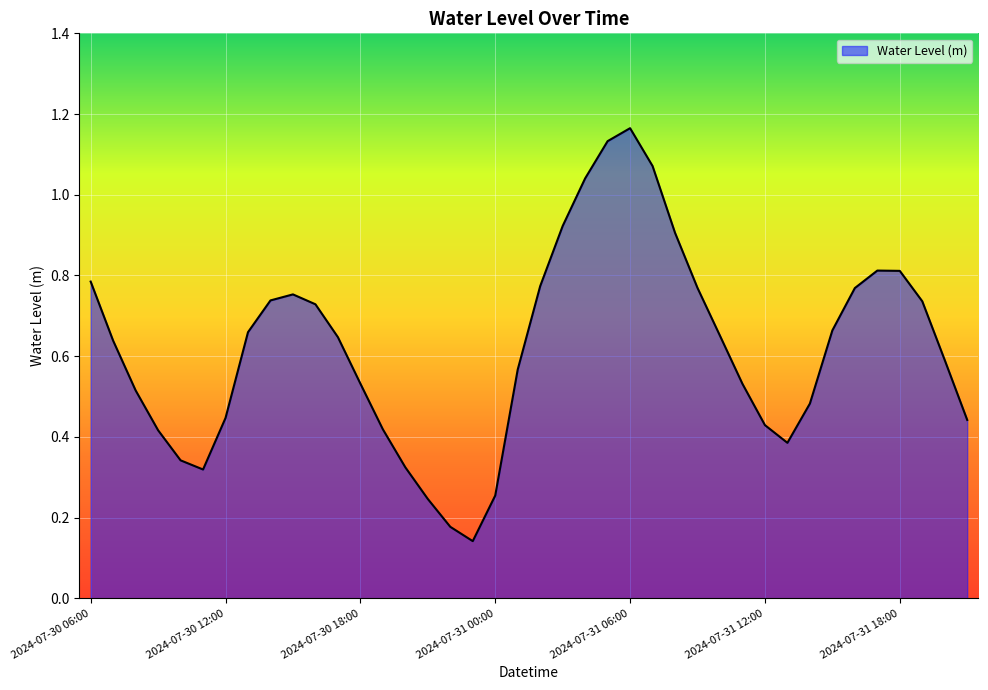

What is the difference between the maximum and minimum values?

1.0